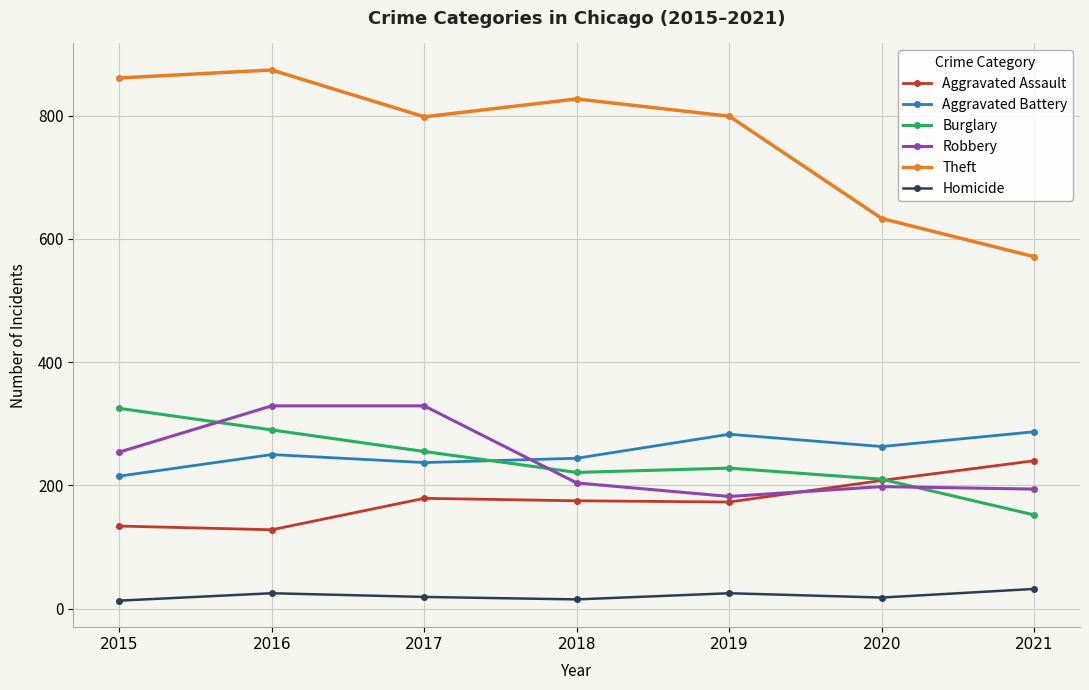

What is the smallest value displayed?

13